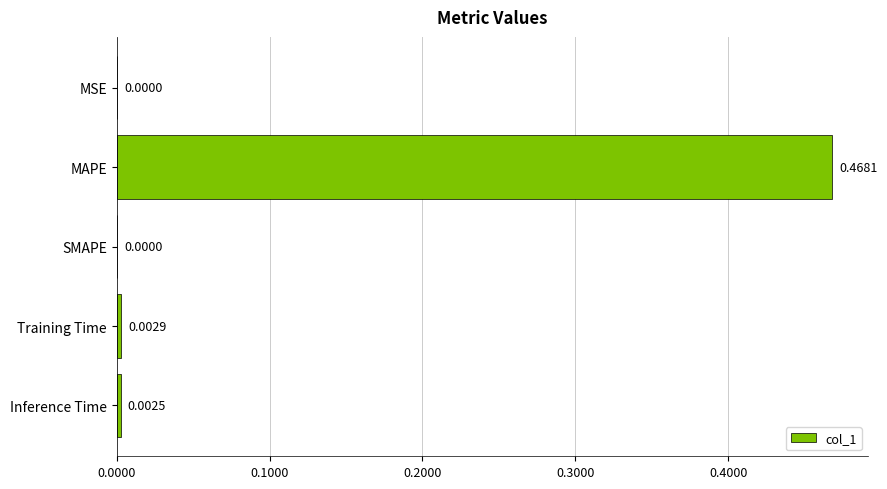

Between SMAPE and Inference Time, which is larger?

Inference Time